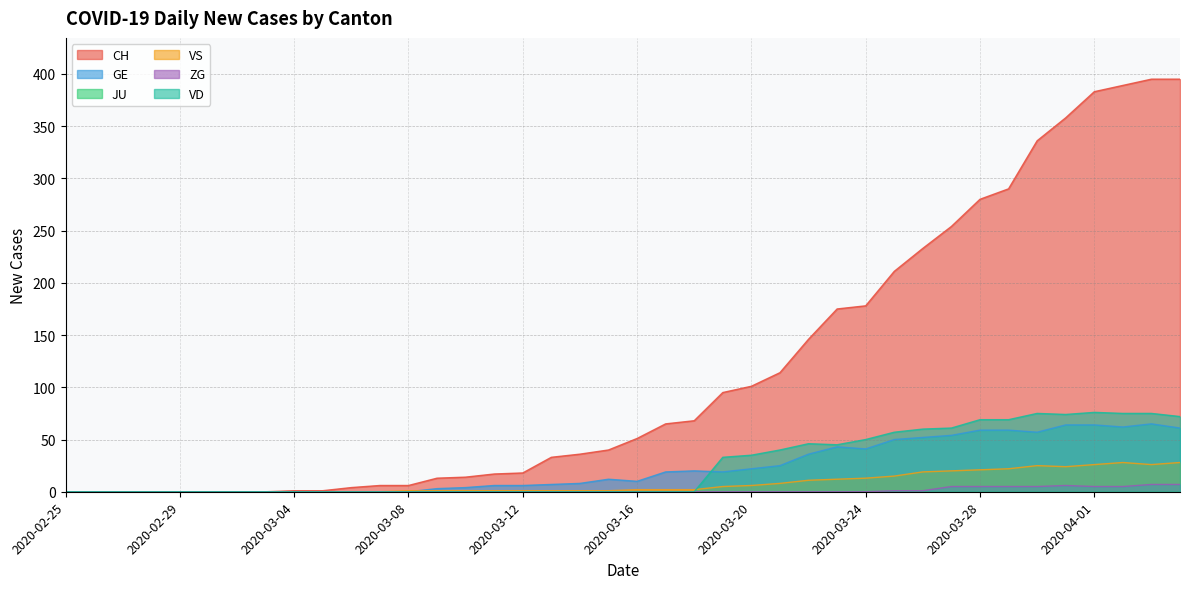

How many distinct data groups are displayed?

6